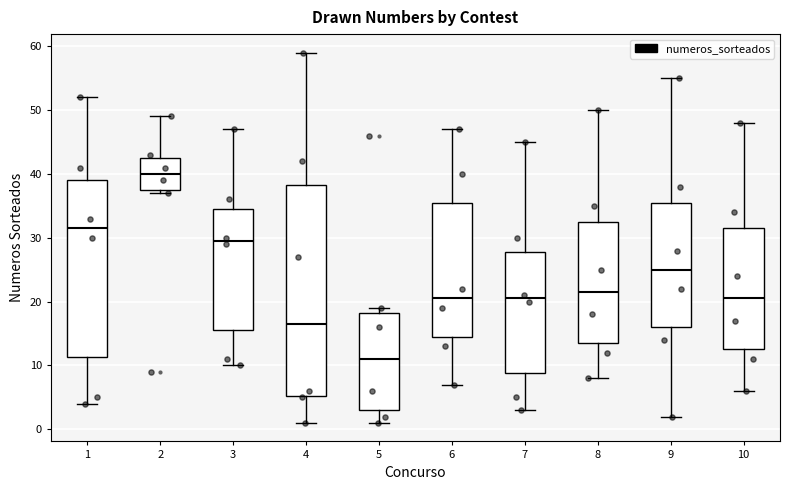

Where is the upper edge of the box at x = 8 on the y-axis? The values are not printed on the chart, so give them approximately, as read against the axis.

33